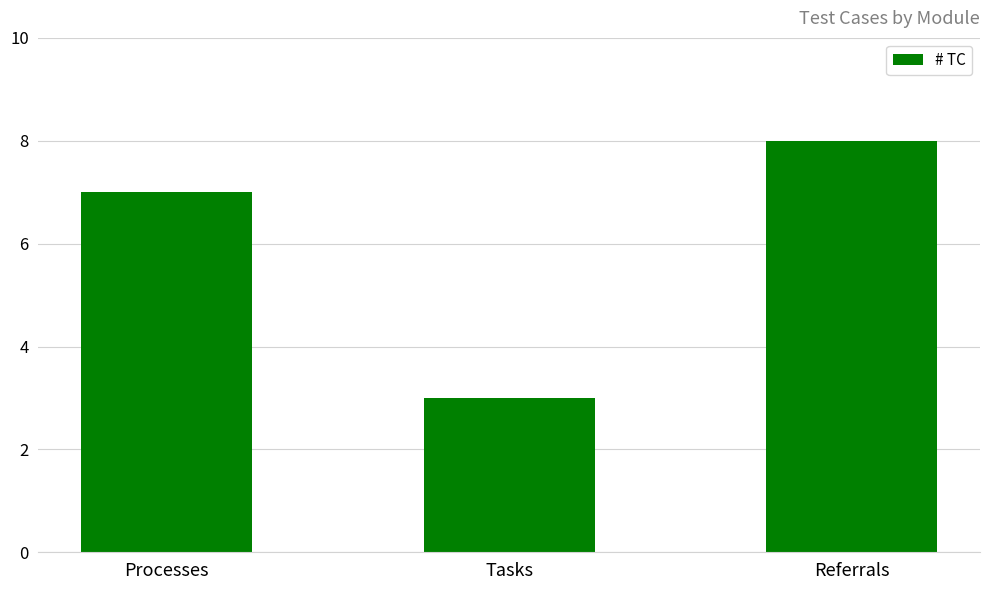

What is the difference between the second highest and minimum values?

4